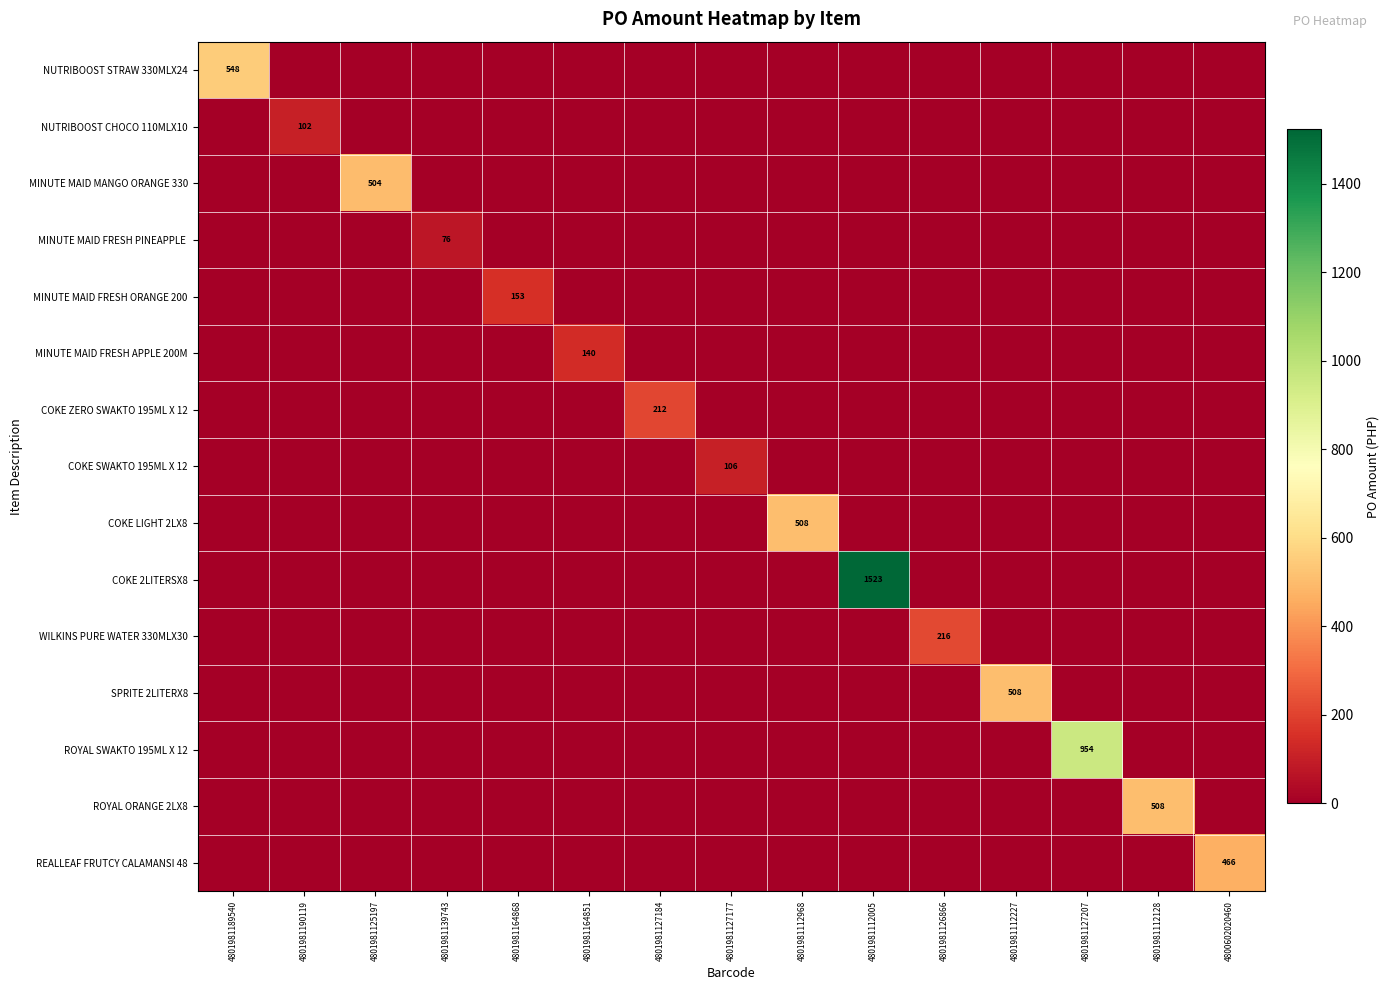

Between 4801981139743 and 4800602020460, which series saw the biggest shift?

REALLEAF FRUTCY CALAMANSI 48